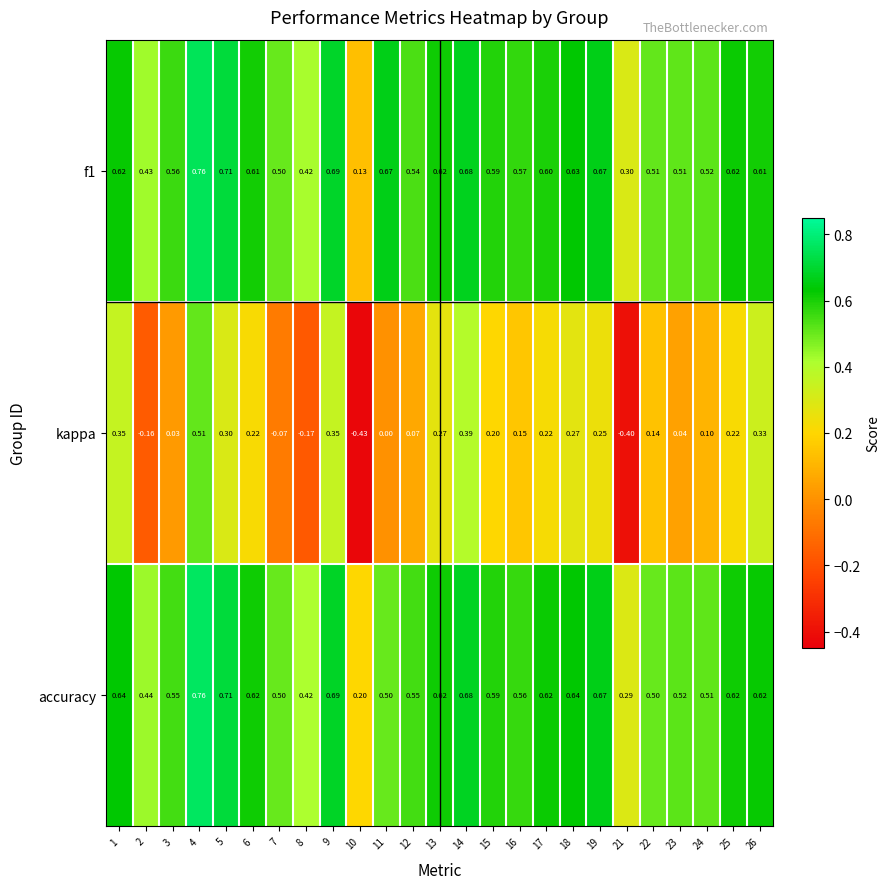

How many values in the kappa series are below 0?

5